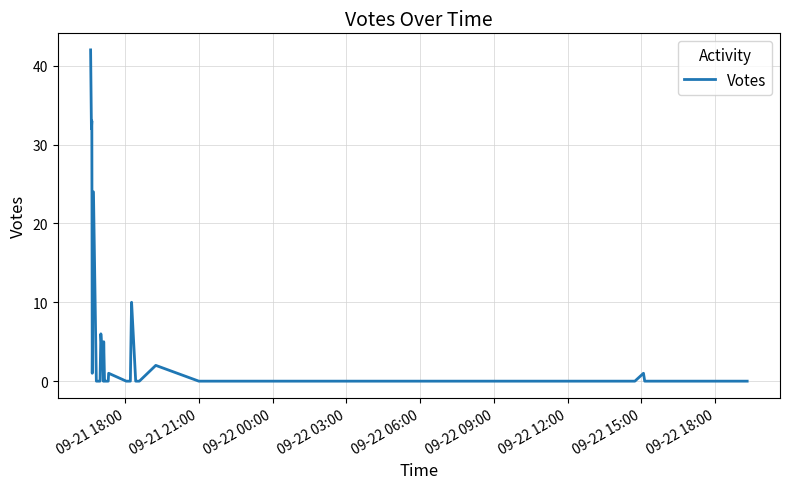

What is the maximum value shown in the chart?

42